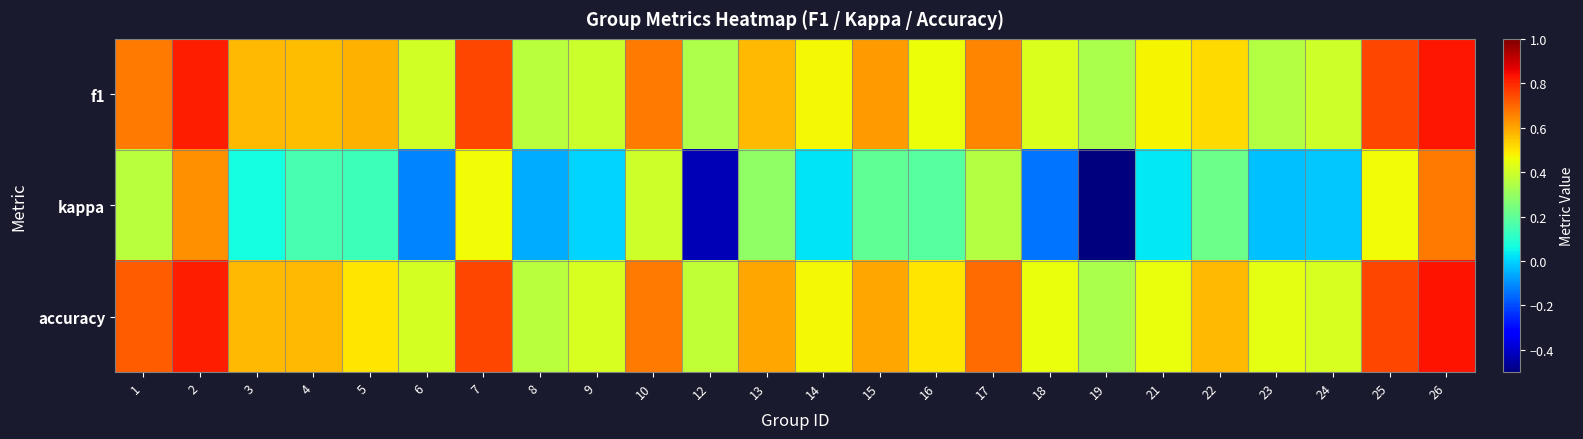

Reading left to right, transcribe all the data shown in this chart.

f1: 1=0.7	2=0.8	3=0.6	4=0.6	5=0.6	6=0.4	7=0.8	8=0.4	9=0.4	10=0.7	12=0.3	13=0.6	14=0.5	15=0.6	16=0.5	17=0.6	18=0.4	19=0.3	21=0.5	22=0.5	23=0.4	24=0.4	25=0.8	26=0.8
kappa: 1=0.4	2=0.6	3=0.1	4=0.2	5=0.1	6=-0.1	7=0.5	8=-0.1	9=0.0	10=0.4	12=-0.4	13=0.3	14=0.0	15=0.2	16=0.2	17=0.3	18=-0.1	19=-0.5	21=0.0	22=0.2	23=-0.0	24=-0.0	25=0.5	26=0.7
accuracy: 1=0.7	2=0.8	3=0.6	4=0.6	5=0.5	6=0.4	7=0.8	8=0.4	9=0.4	10=0.7	12=0.4	13=0.6	14=0.5	15=0.6	16=0.5	17=0.7	18=0.5	19=0.3	21=0.5	22=0.6	23=0.4	24=0.4	25=0.8	26=0.8